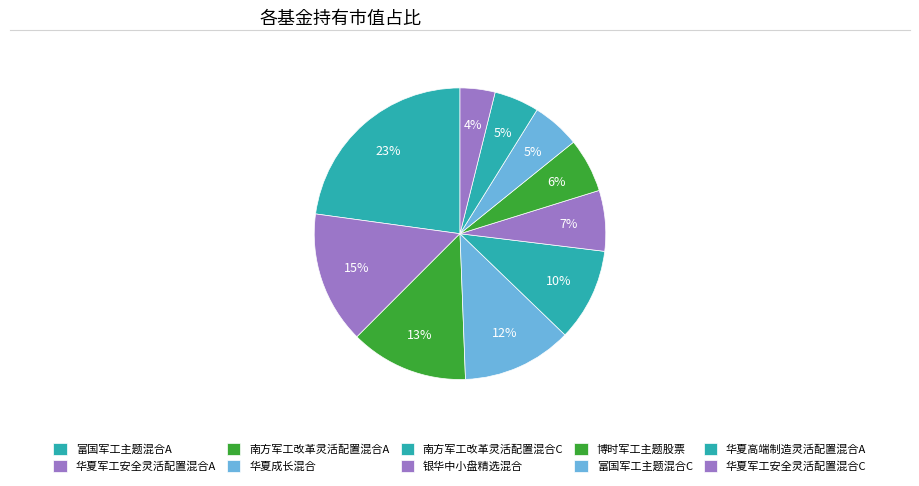

Is there any slice that represents more than half of the pie?

No